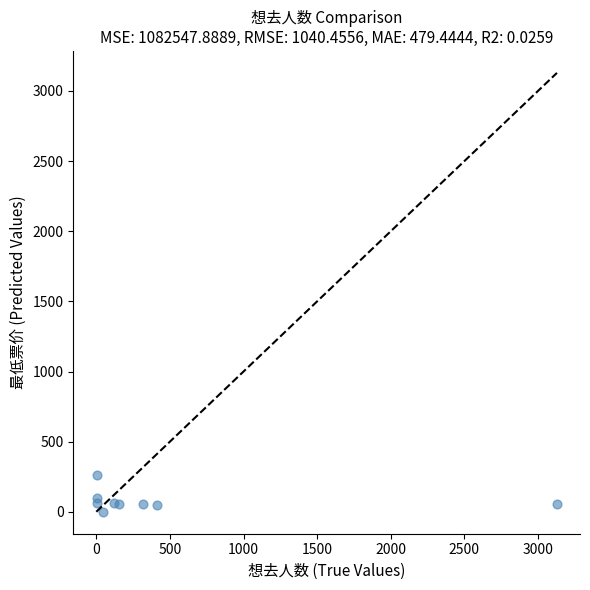

What is the average Y value?

77